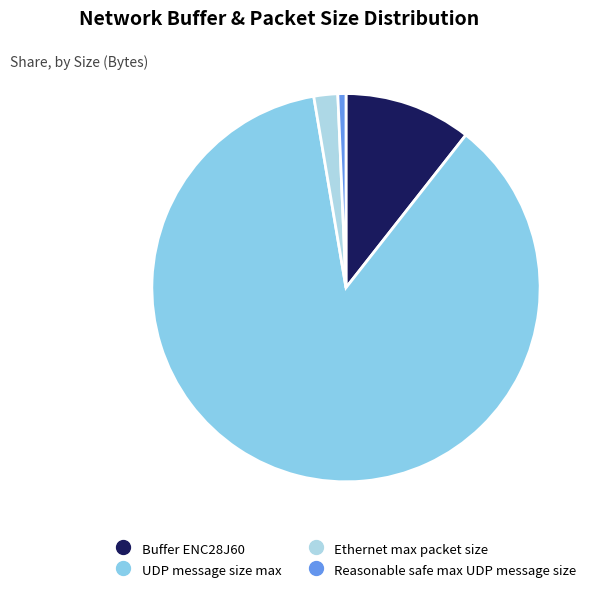

Rank the categories by value from highest to lowest.

UDP message size max, Buffer ENC28J60, Ethernet max packet size, Reasonable safe max UDP message size